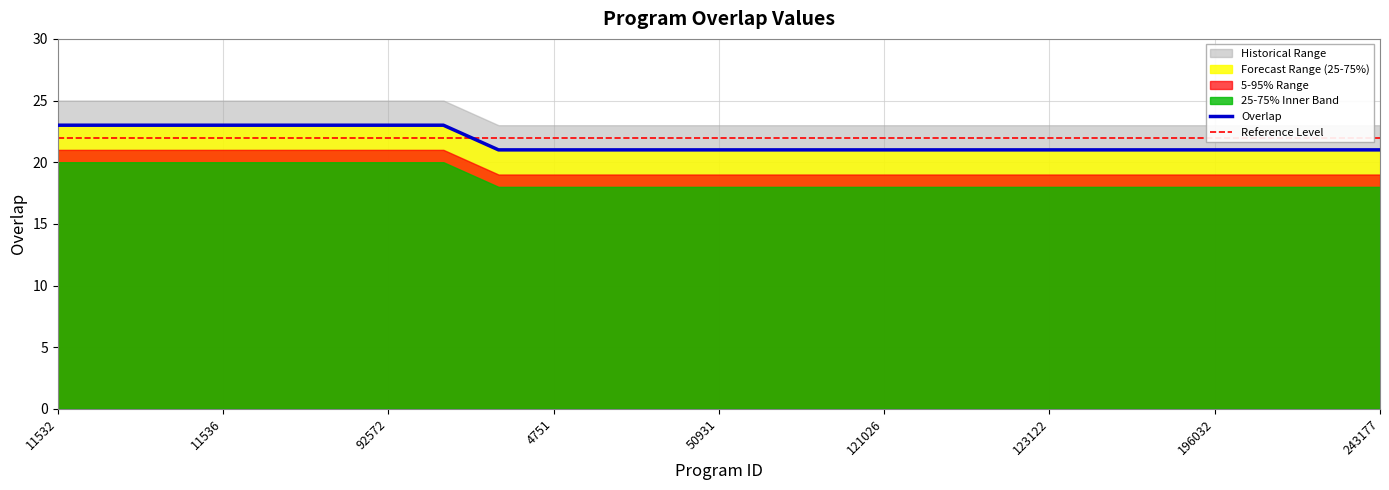

What is the average value?

22